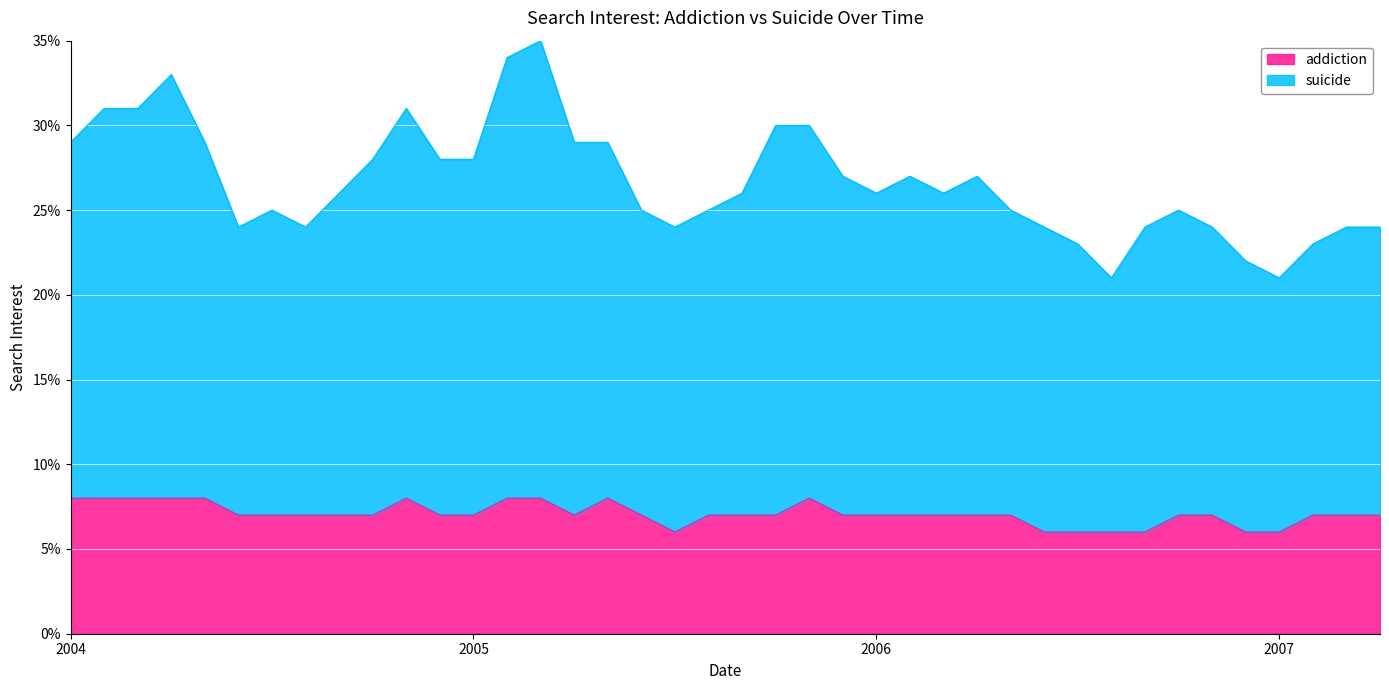

Read the suicide_line value at 5.

24